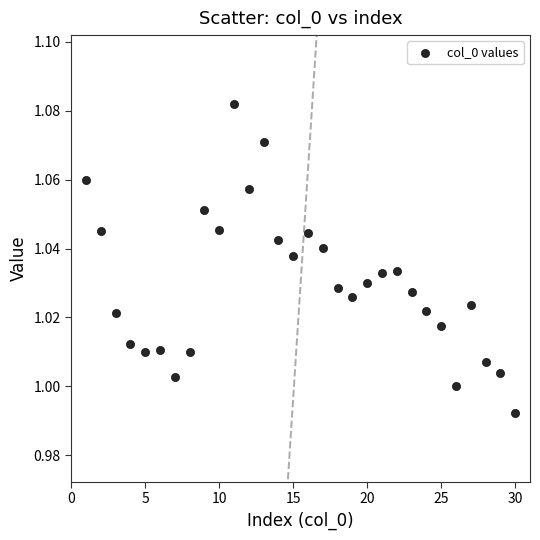

What is the range of X values (max minus min)?

29.0